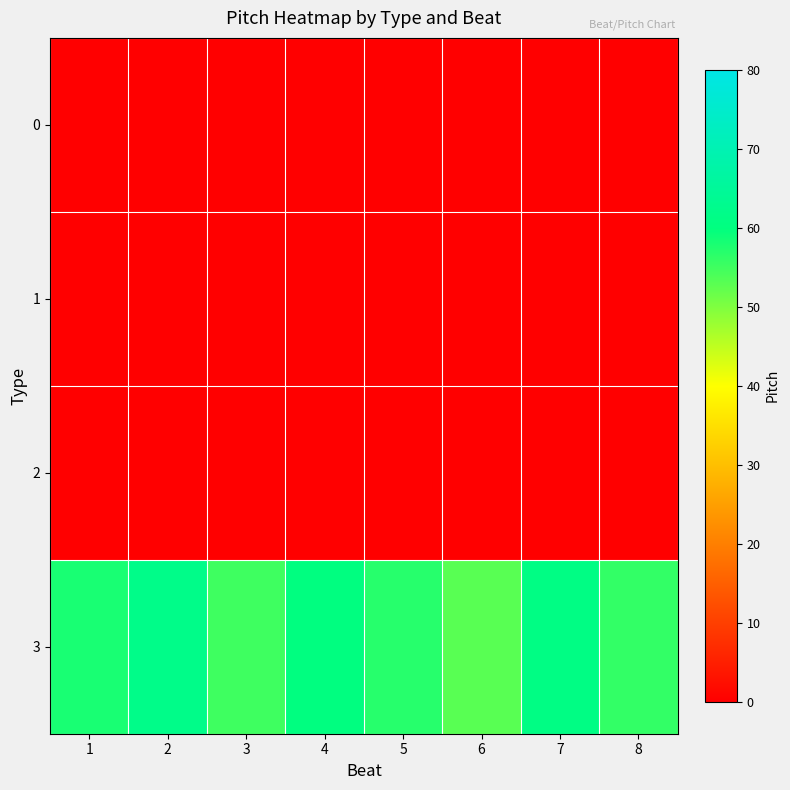

Rank the series by their maximum value, from highest to lowest.

3, 0, 1, 2